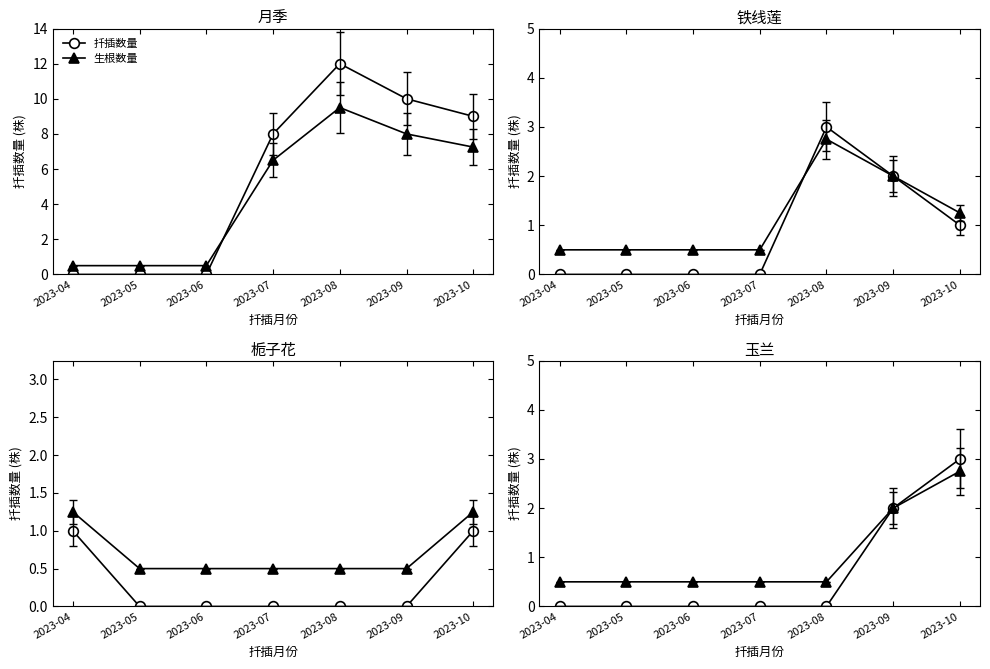

At how many categories does at least one series exceed 1?

2